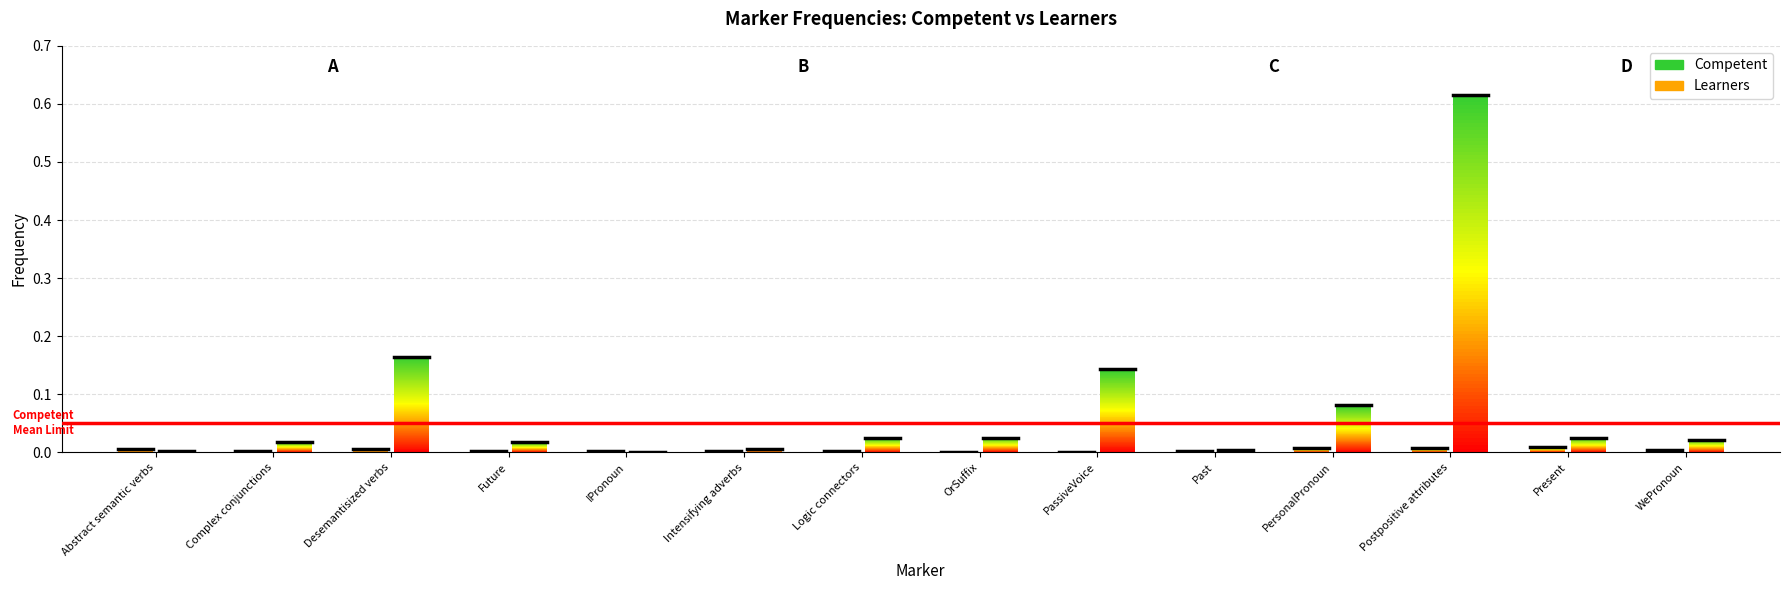

Where is the first local minimum for Competent?

Complex conjunctions